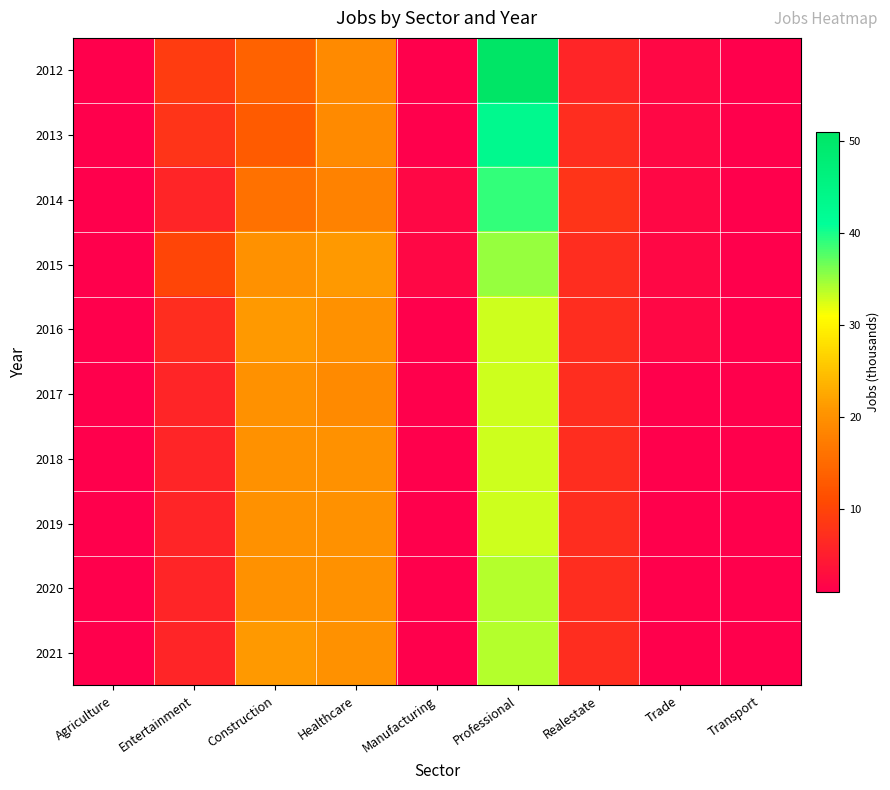

What is the smallest value displayed?

1